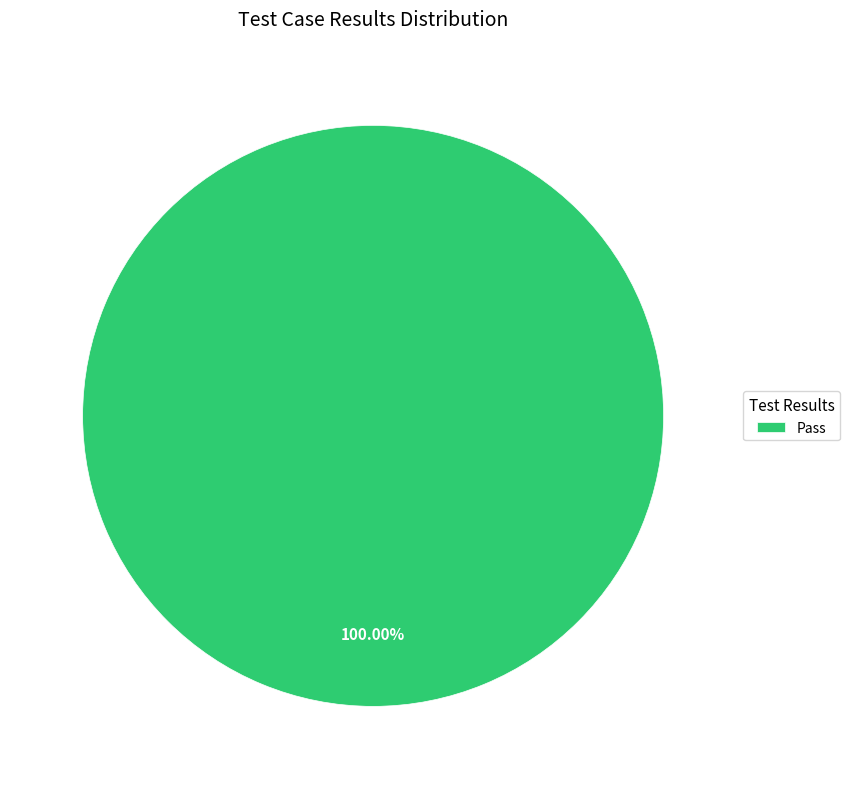

The Pass slice represents 88% of the pie. True or false?

False